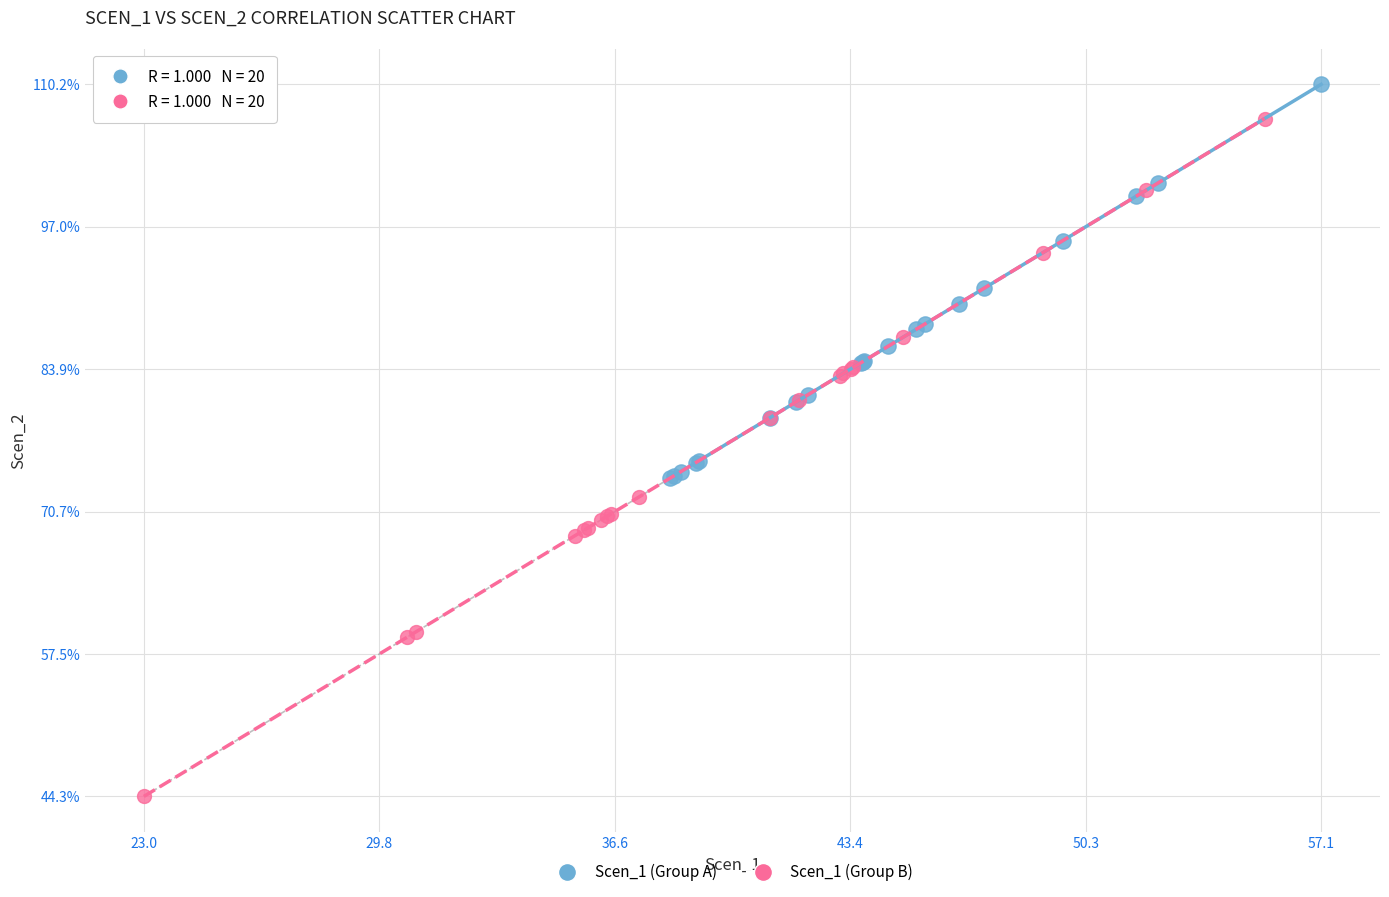

Which series has the widest spread of Y values?

Scen_1 (Group B)